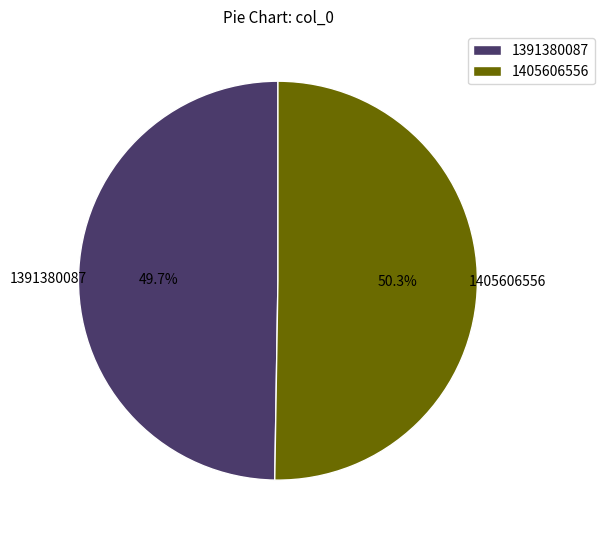

Rank the categories by value from lowest to highest.

1391380087, 1405606556